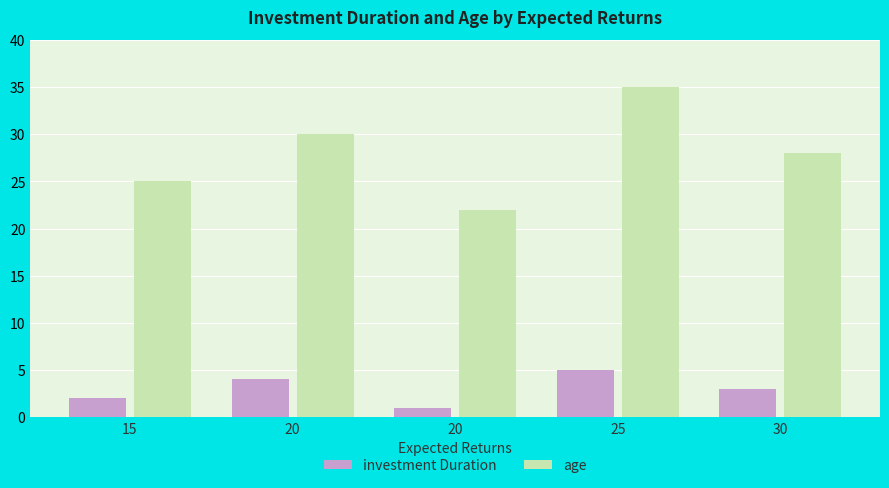

At which label does age reach its minimum?

20